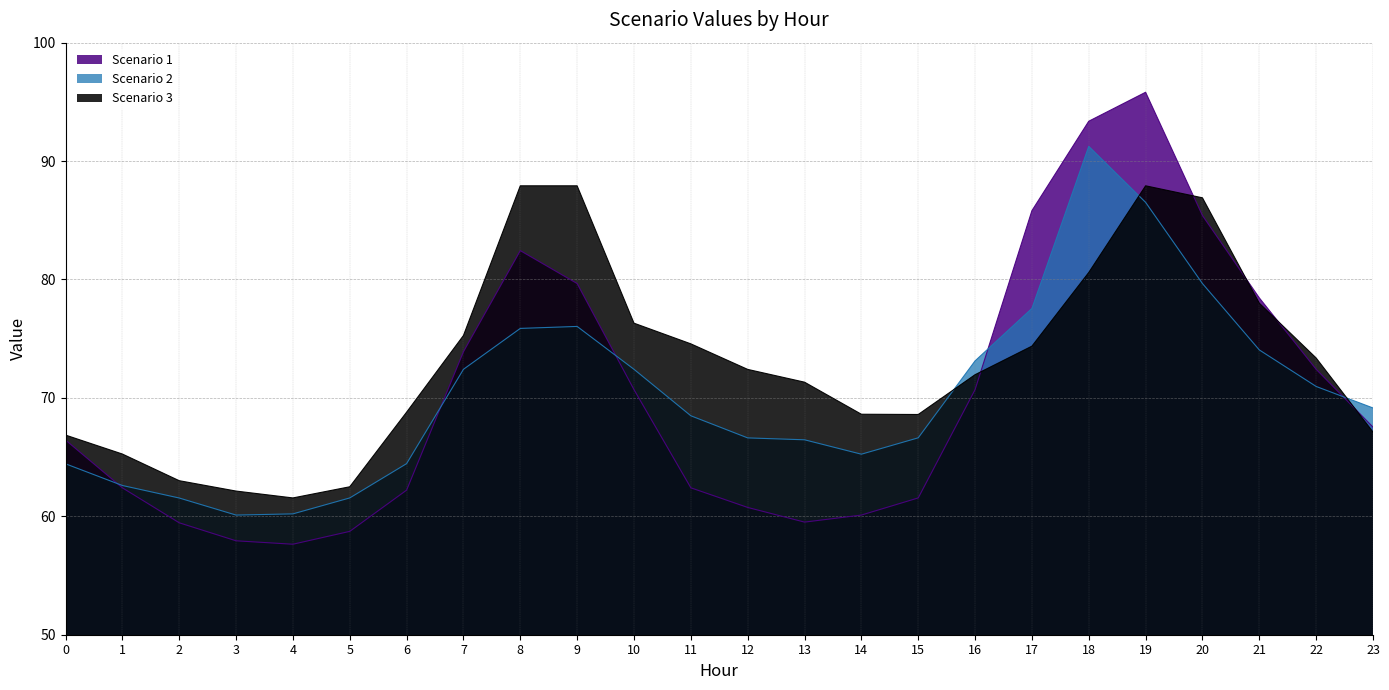

The Scenario 3 series shows 31.6 at 23. True or false?

False